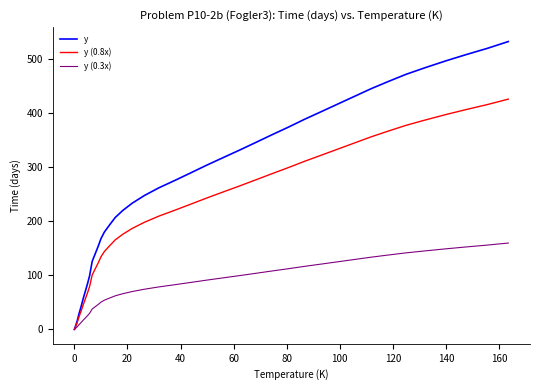

How many lines are shown in the chart?

3